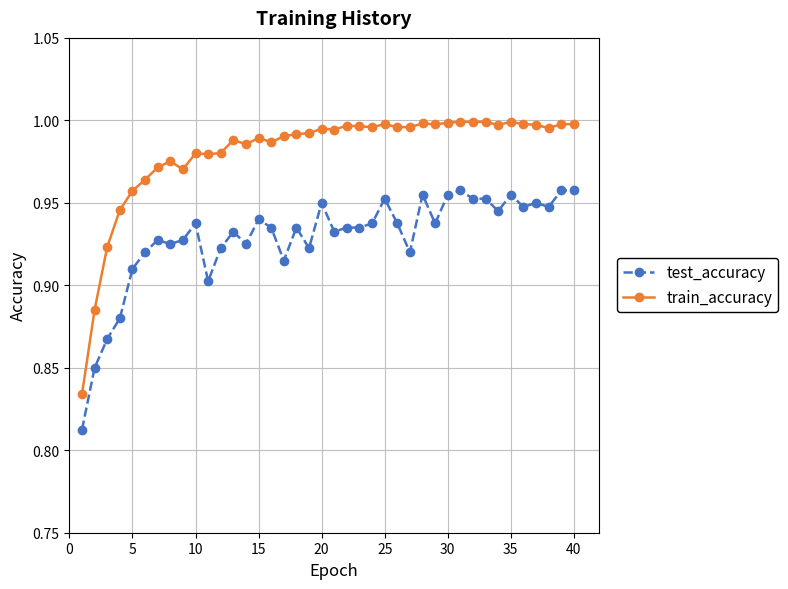

What is the difference between the maximum and minimum values in the test_accuracy series?

0.1